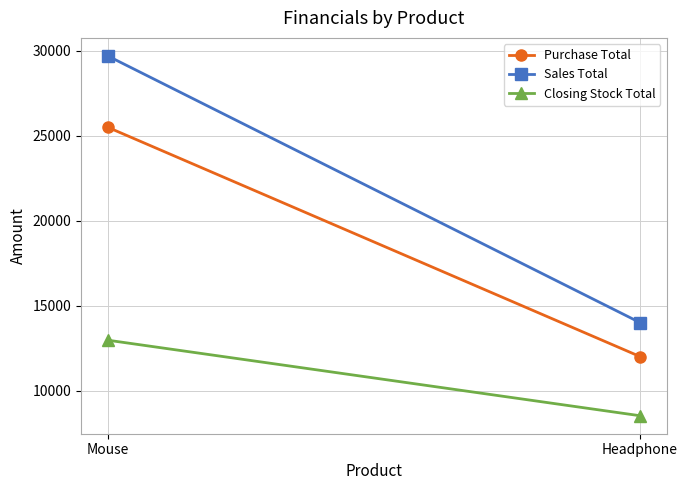

At how many categories does at least one series exceed 16787?

1